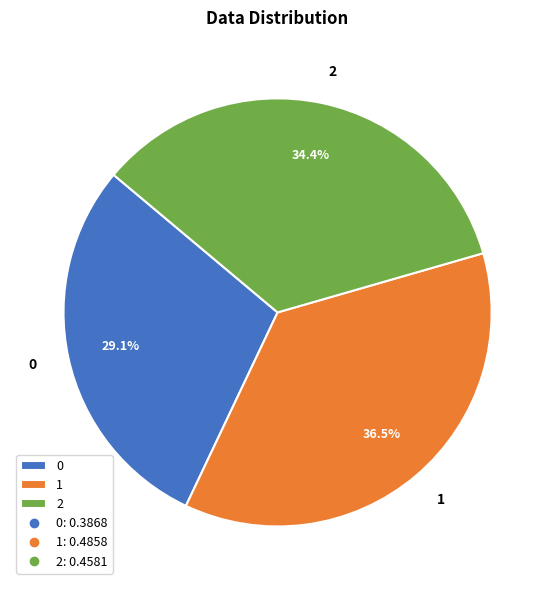

Is it true that 0 is 43% of the pie?

False